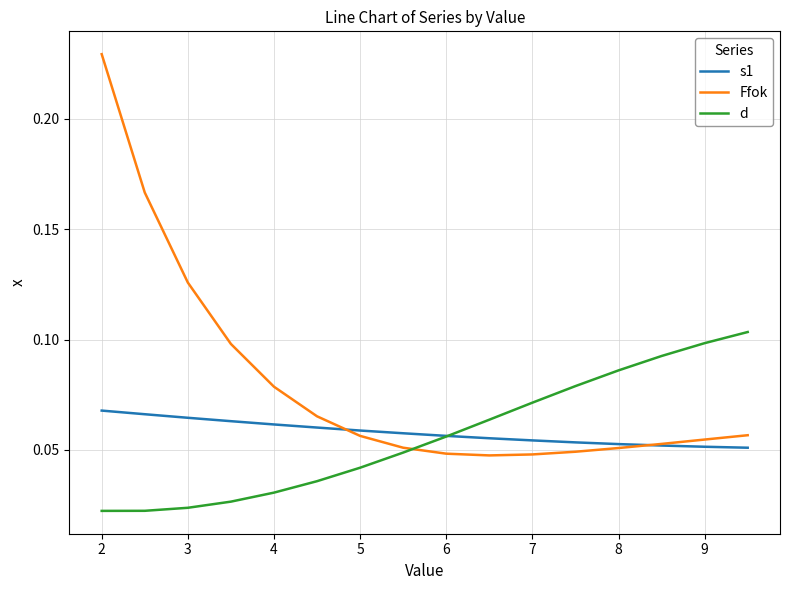

Rank the series by their maximum value, from lowest to highest.

s1, d, Ffok